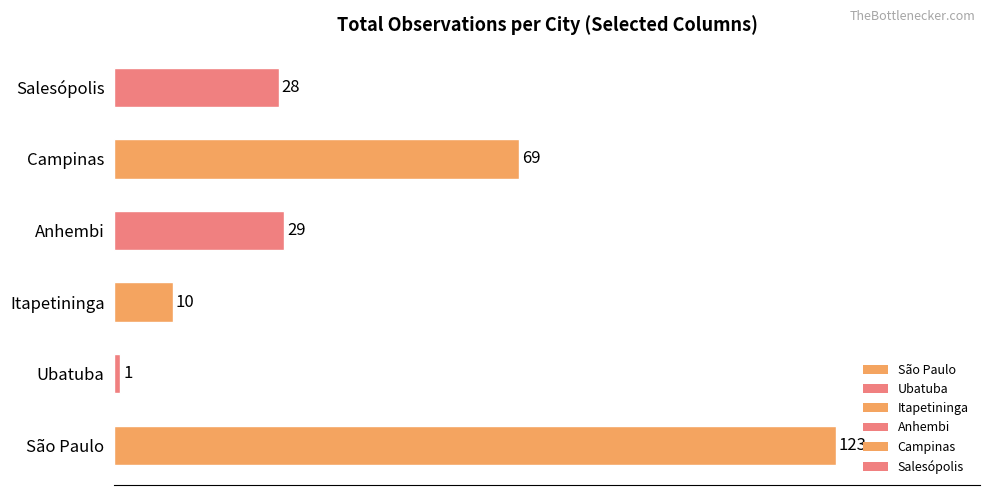

What is the difference between the values at Itapetininga and São Paulo?

113